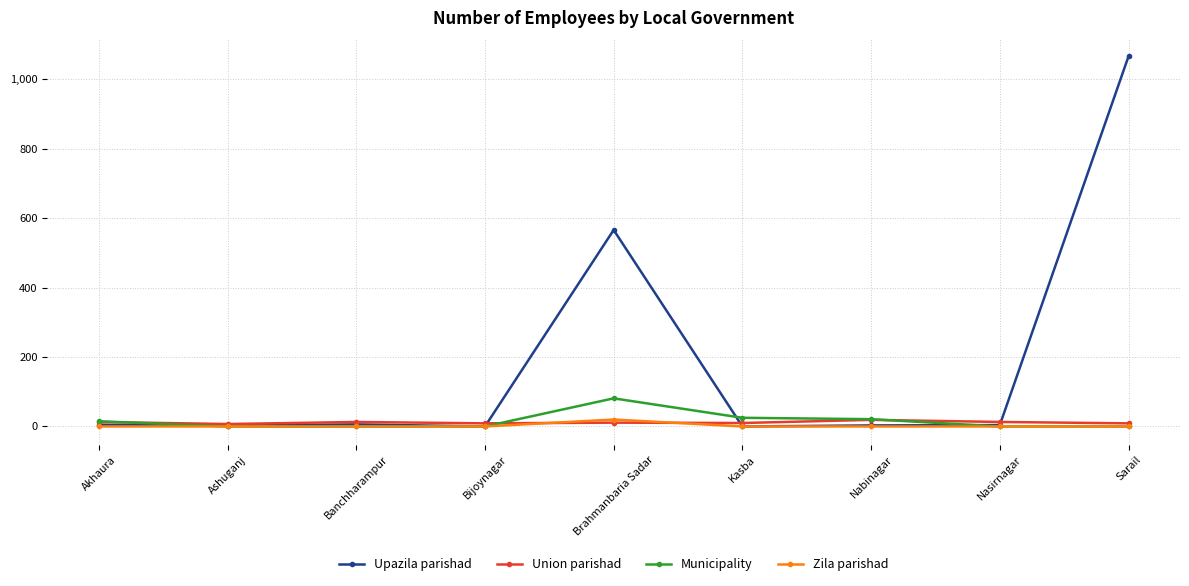

Which series has the largest total across all categories?

Upazila parishad